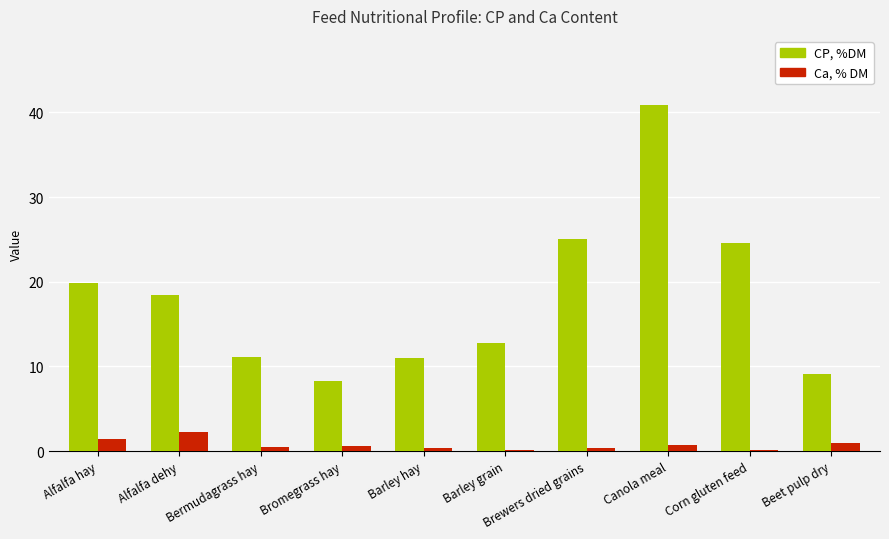

How many groups of bars are there?

10